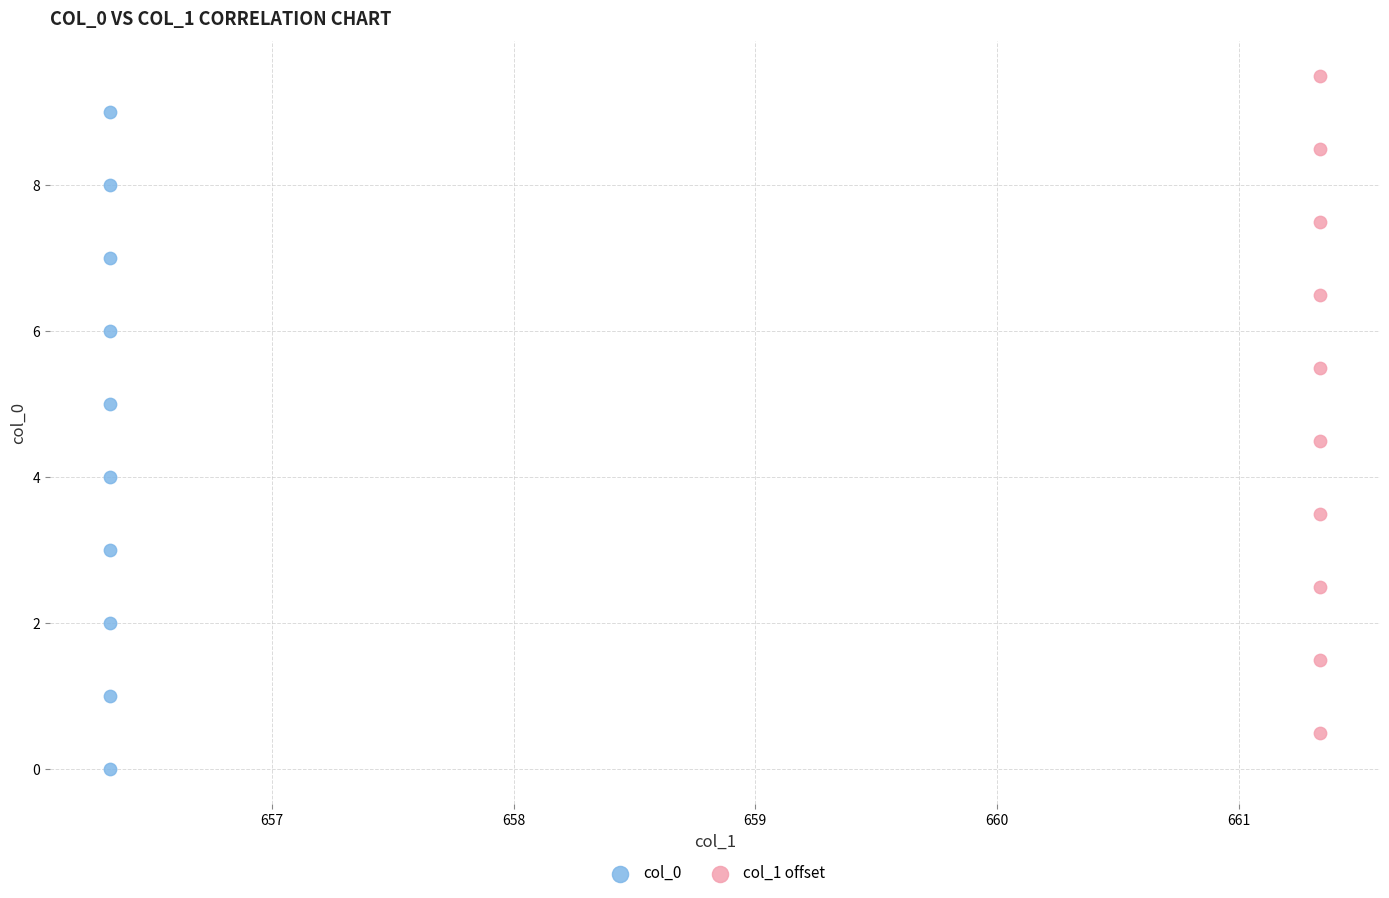

Which series contains the highest Y value?

col_1 offset